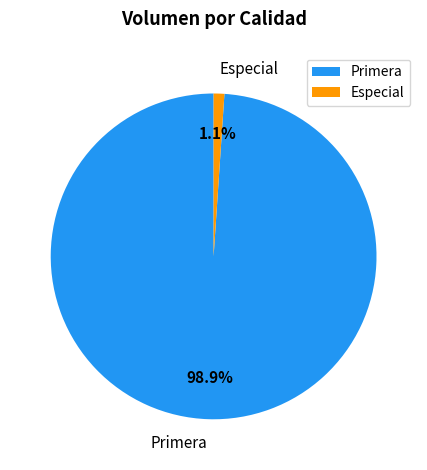

How much of the chart is everything except Primera?

1.1%